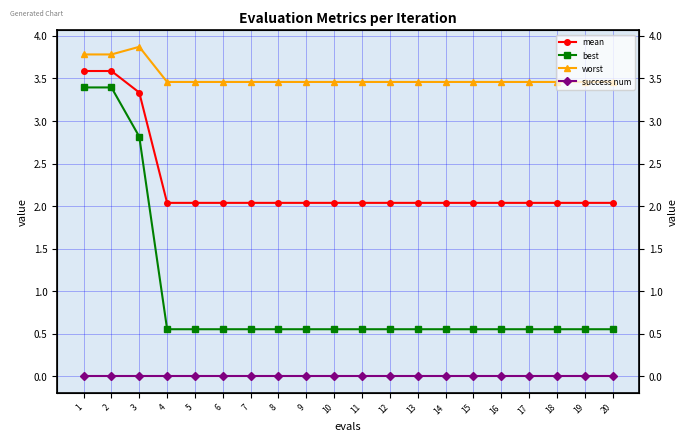

What is the maximum value for worst?

3.9